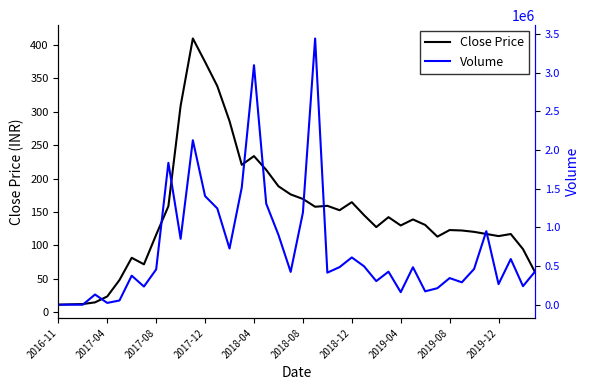

Rank the series by their maximum value, from highest to lowest.

Volume, Close Price